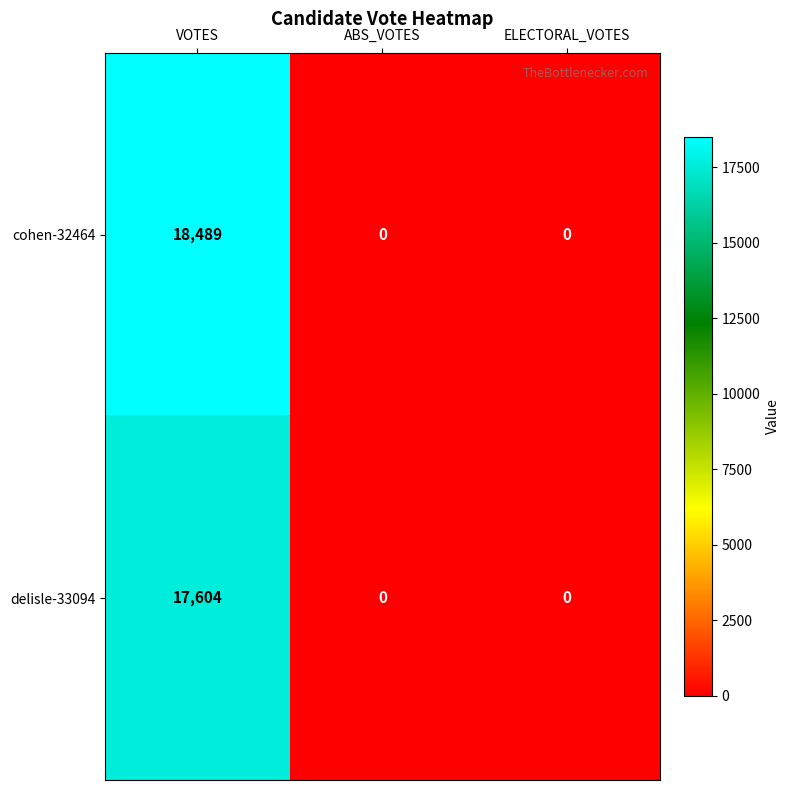

Rank the series at VOTES from highest to lowest value.

cohen-32464, delisle-33094